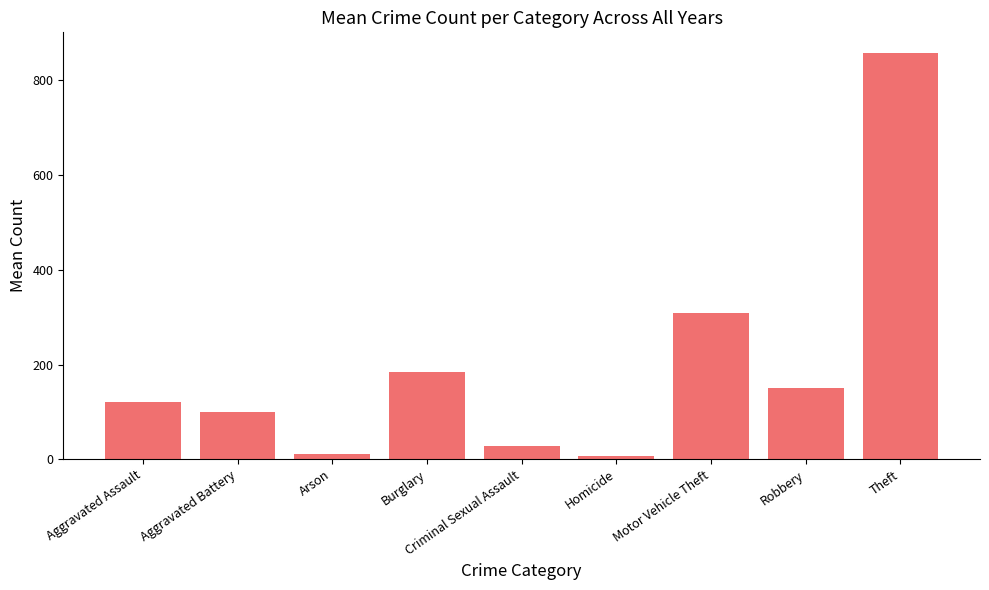

Where is the data nearest to the value 433?

Motor Vehicle Theft